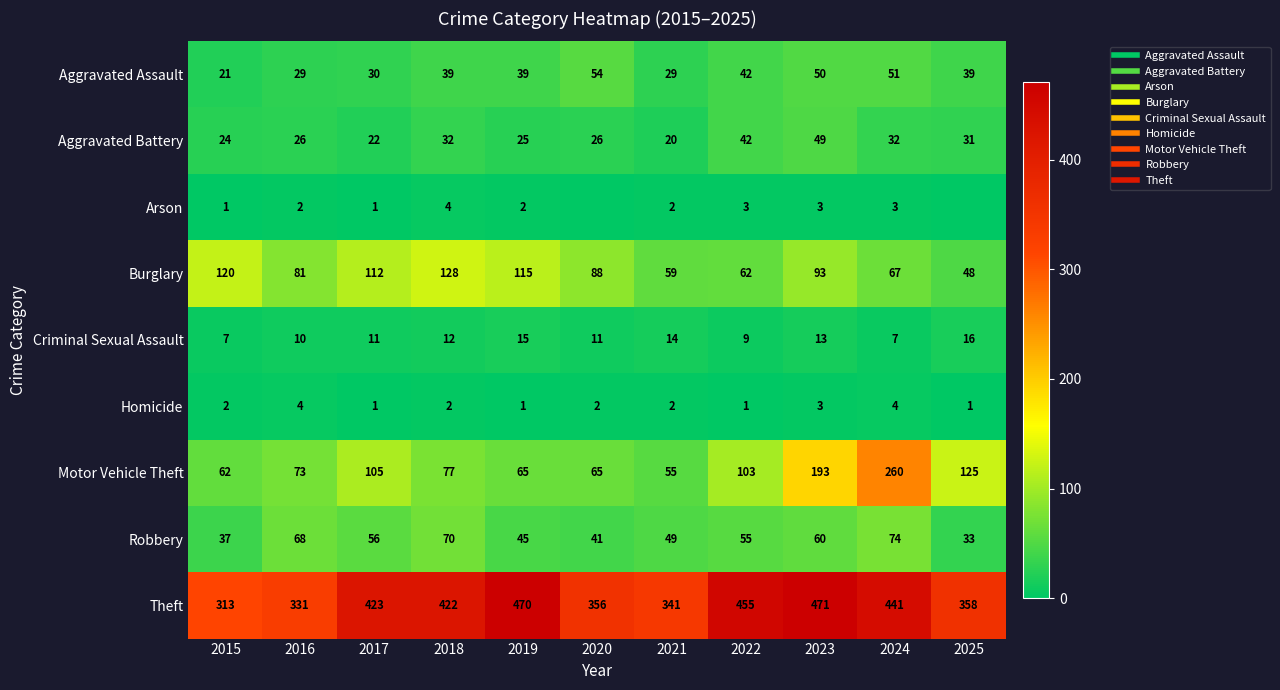

Which category has the lowest value in the Arson series?

2020